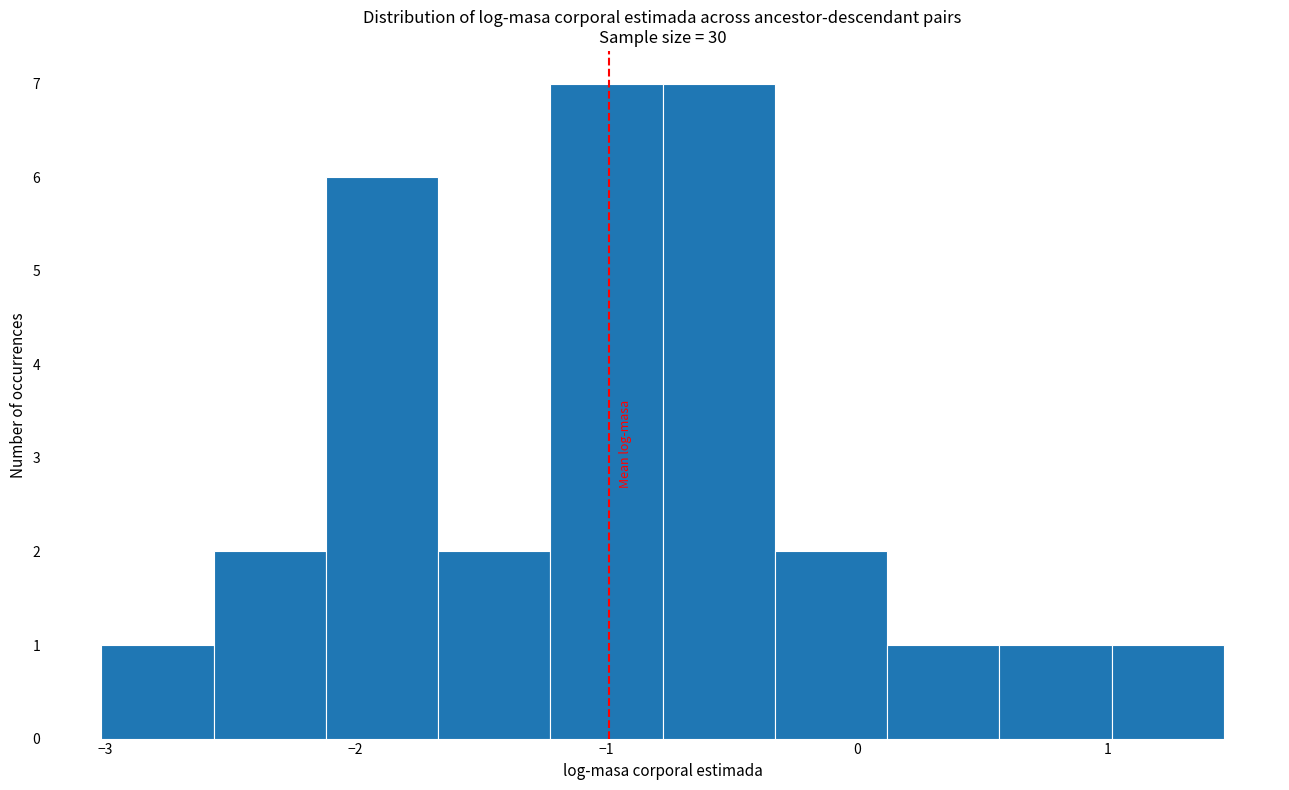

What is the height of the bar covering -2.1 to -1.7 on the x-axis? Neither the bar edges nor the heights are printed on the chart, so give them approximately, as read against the axes.

6